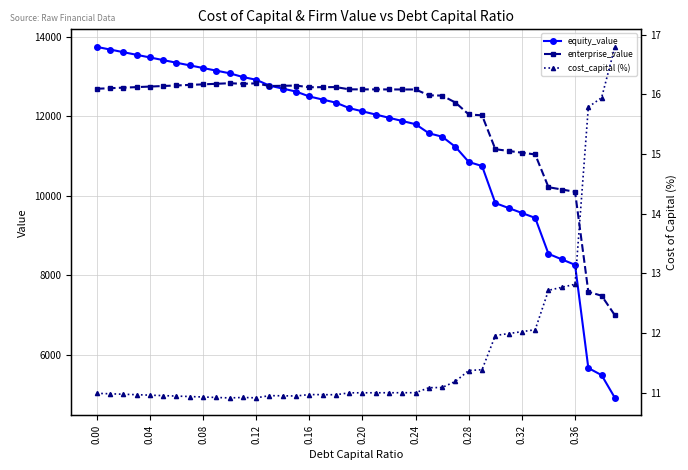

What is the maximum value for equity_value?

13743.1